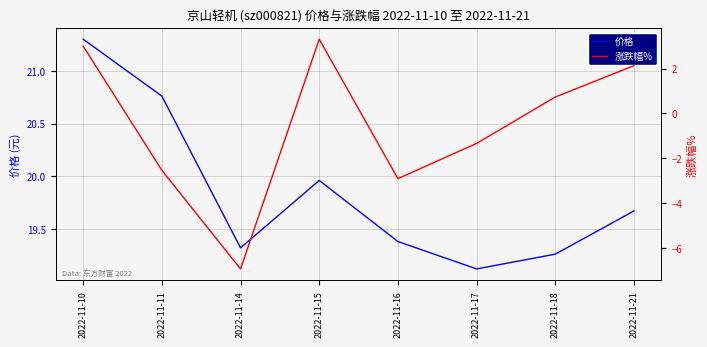

True or false: 涨跌幅% and 价格 cross at least once.

False